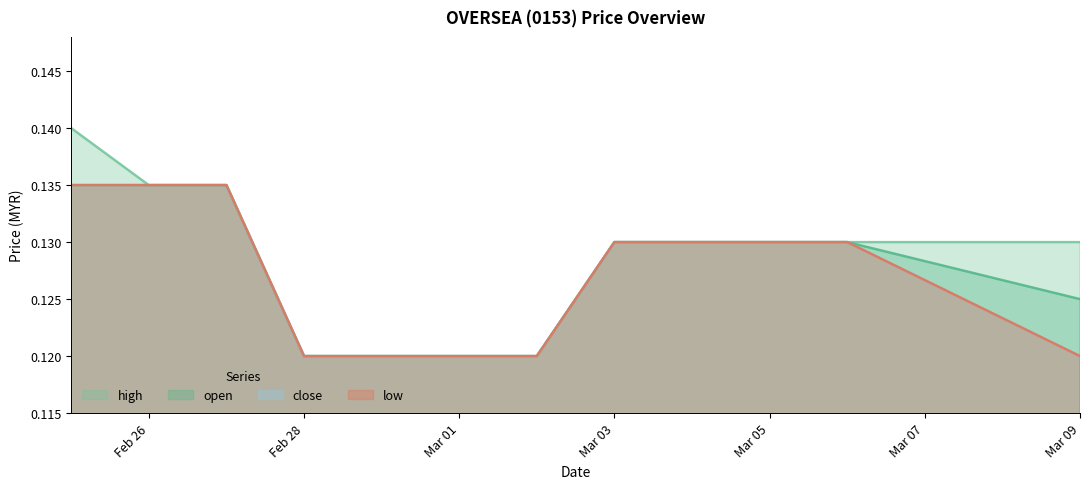

The value of low at 2020-02-25 is 0.1. True or false?

True